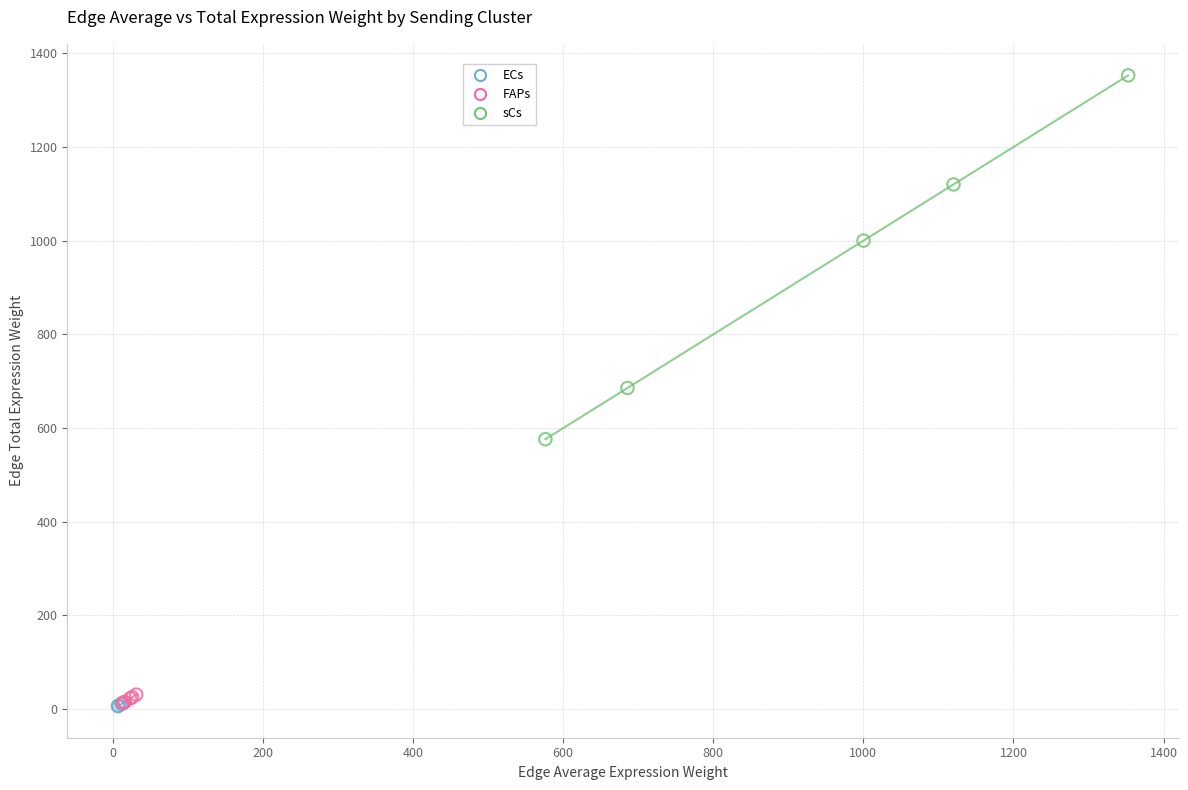

Which series contains the highest Y value?

sCs